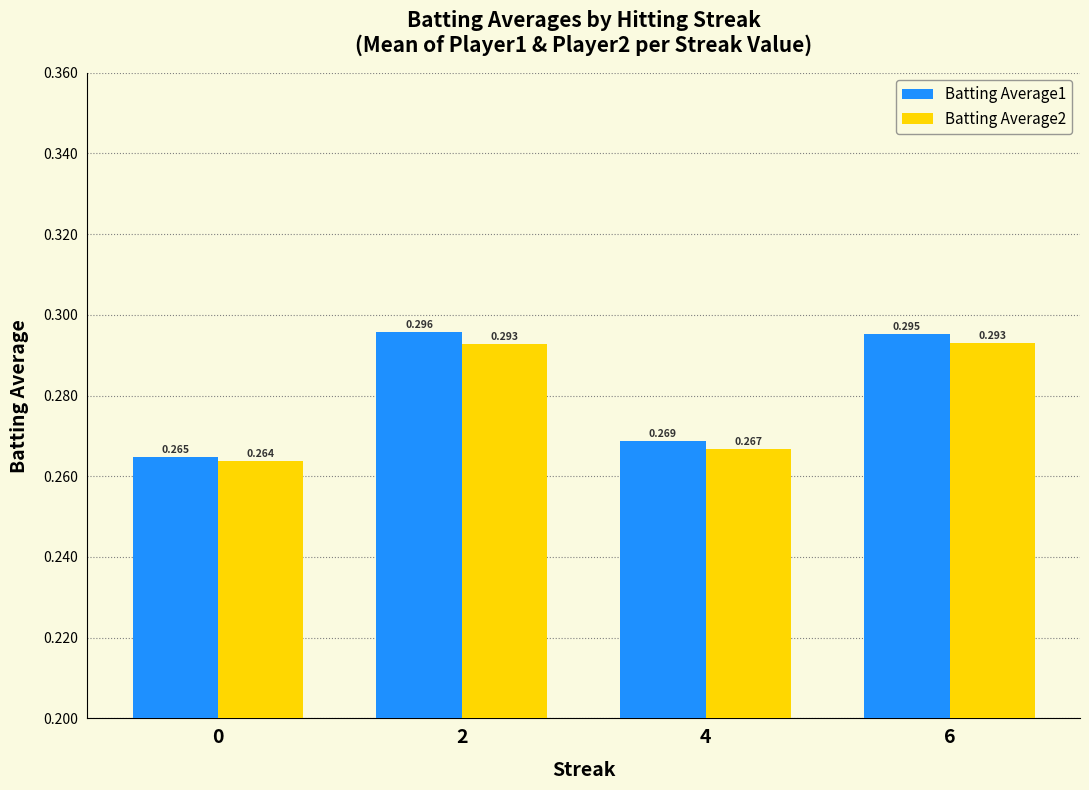

Is the value of Batting Average1 at 2 greater than the value of Batting Average2 at 4?

Yes